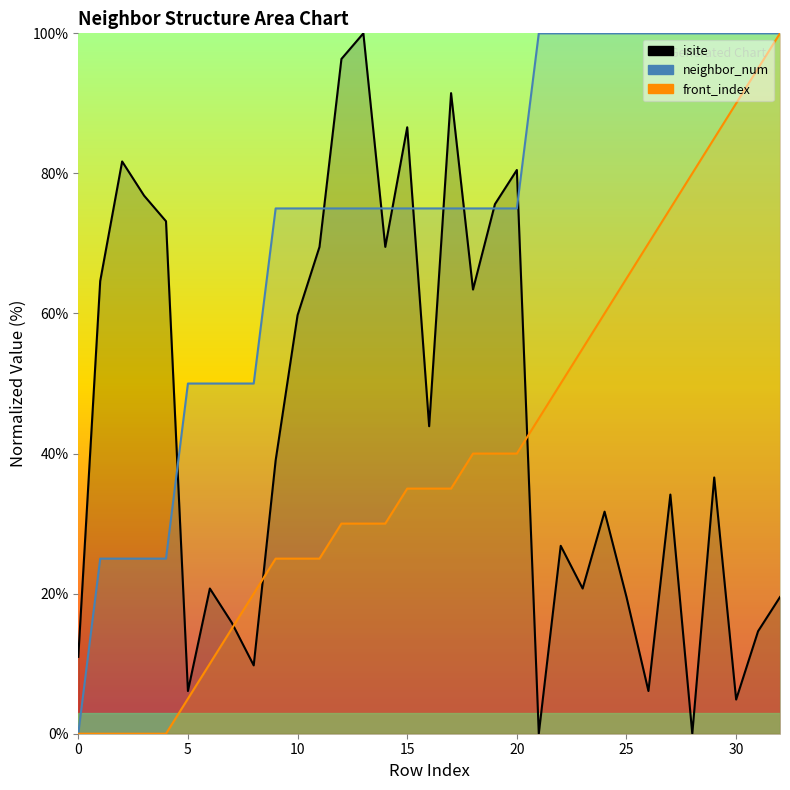

How many categories are shown in the chart?

33